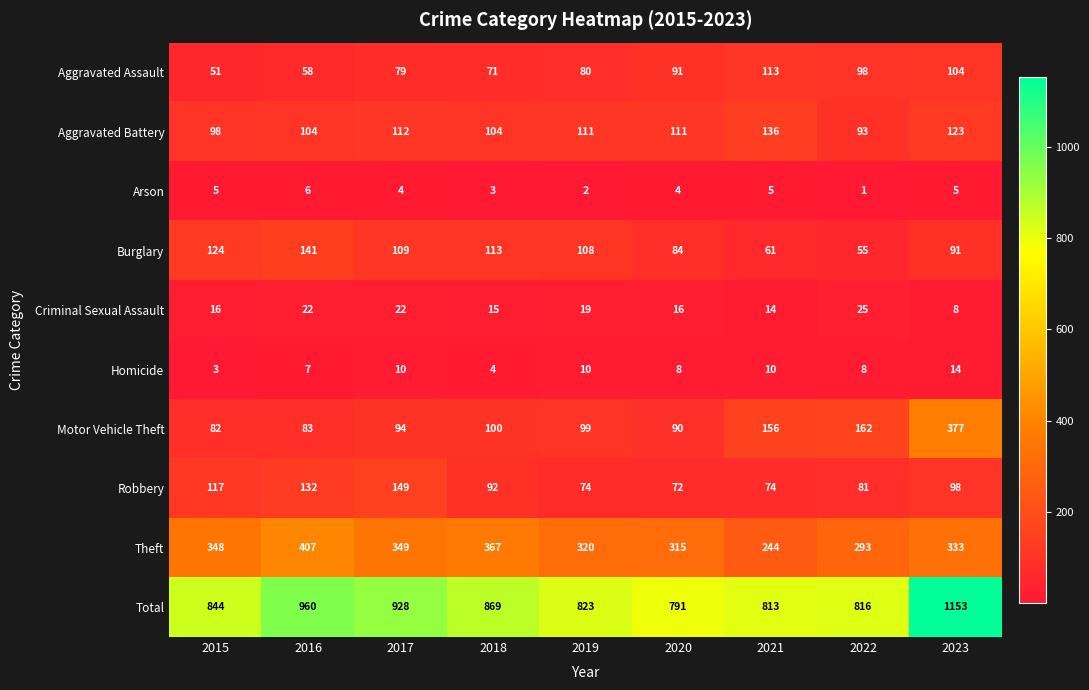

What is the difference between the second highest and second lowest values in the Criminal Sexual Assault series?

8